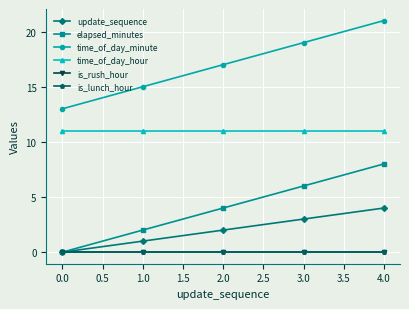

Reading right to left, list all the values displayed in this chart.

update_sequence: 4	3	2	1	0
elapsed_minutes: 8	6	4	2	0
time_of_day_minute: 21	19	17	15	13
time_of_day_hour: 11	11	11	11	11
is_rush_hour: 0	0	0	0	0
is_lunch_hour: 0	0	0	0	0